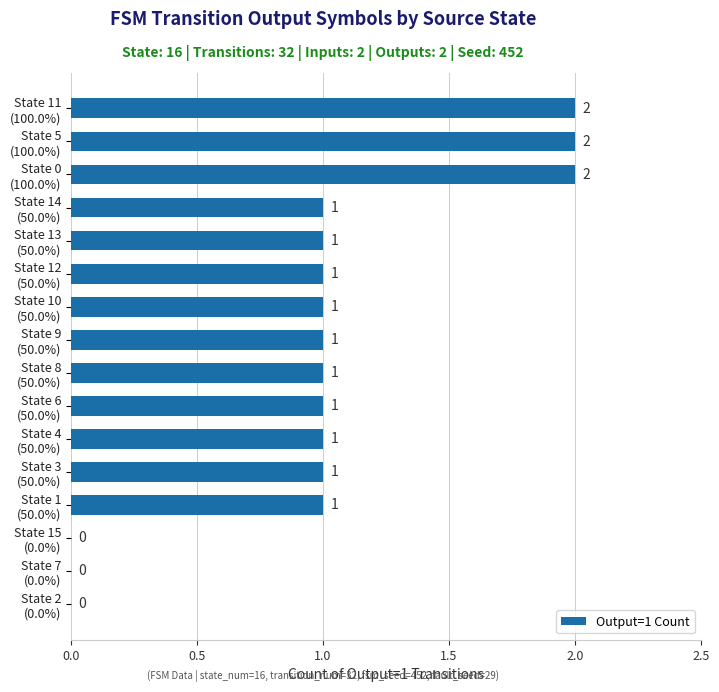

What is the sum of all values?

16